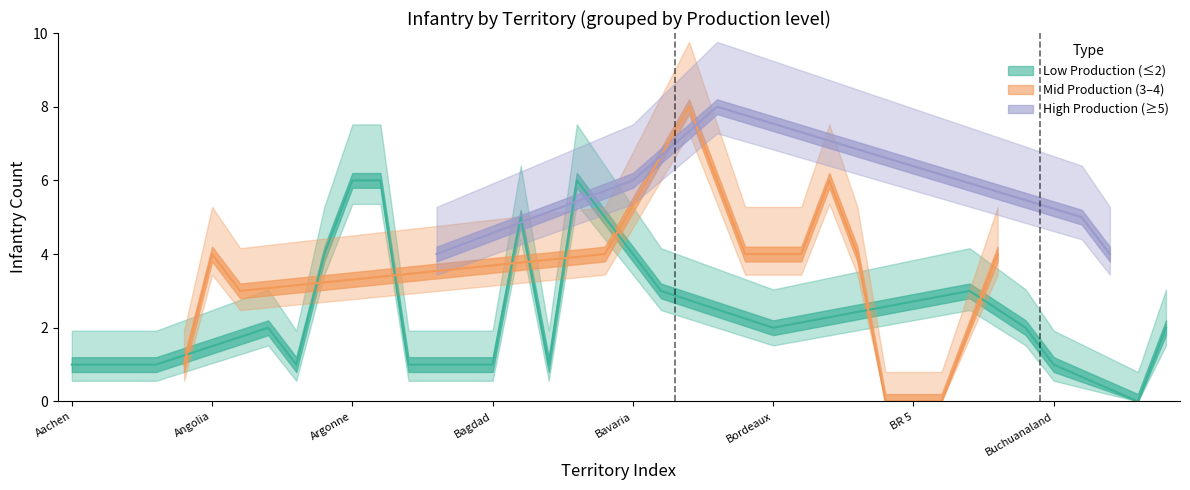

Which category has the lowest value across all series?

BR 4